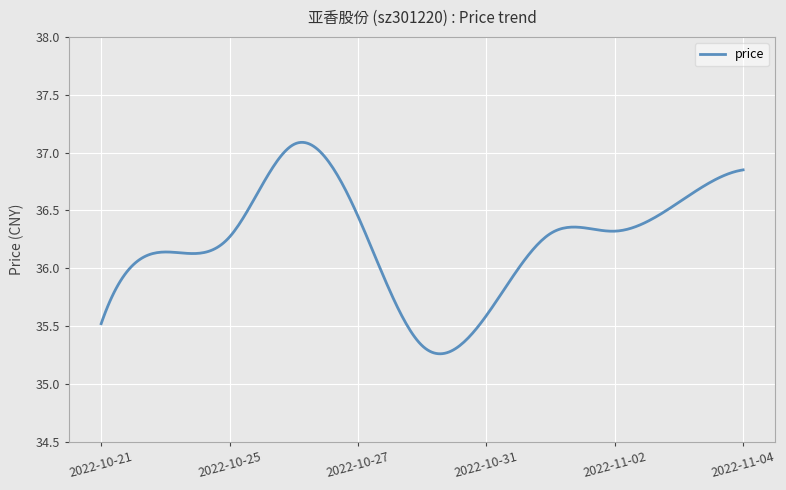

What is the difference between the maximum and minimum values?

1.8